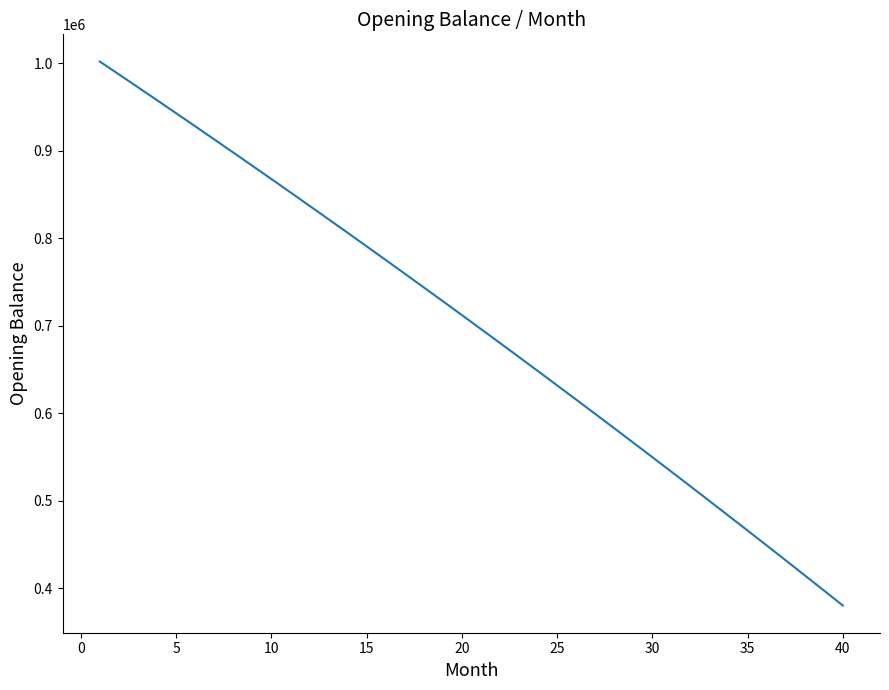

What is the difference between the maximum and minimum values?

621699.9